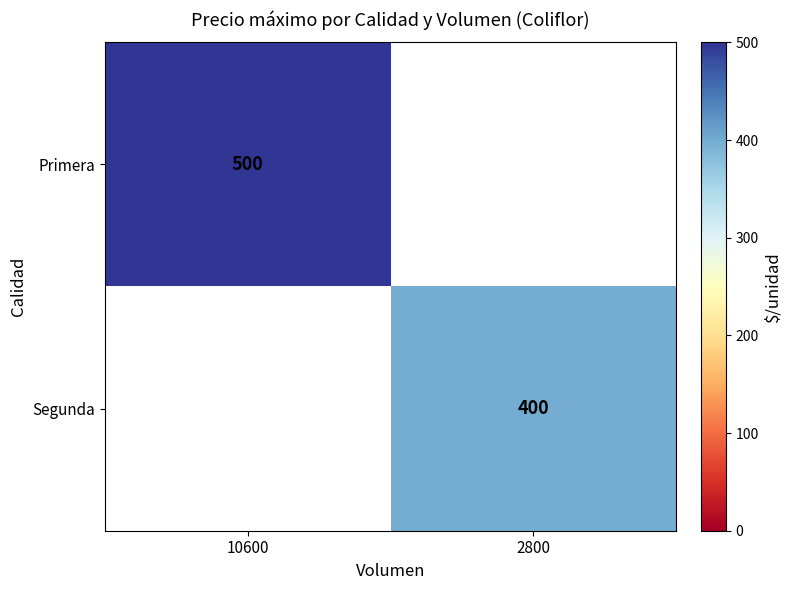

The Segunda series shows 400 at 2800. True or false?

True